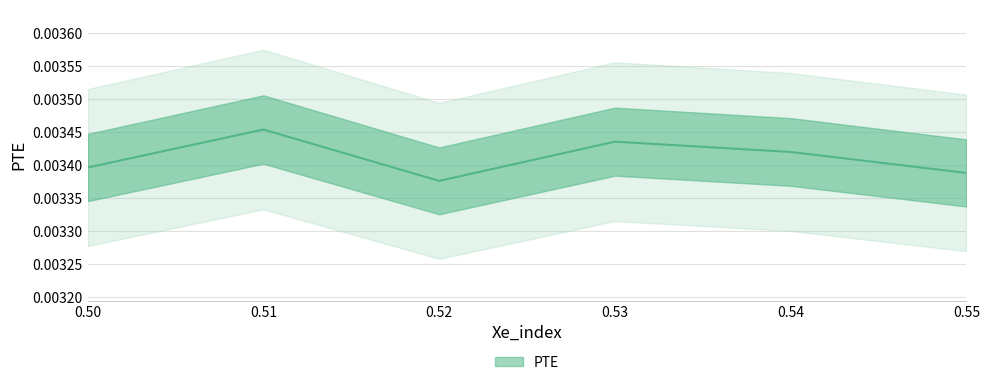

At which category does the chart reach its peak across all series?

0.51